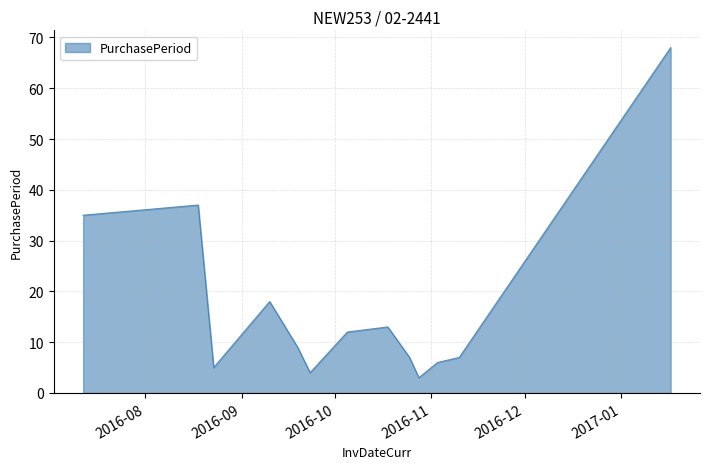

What is the minimum value shown in the chart?

3